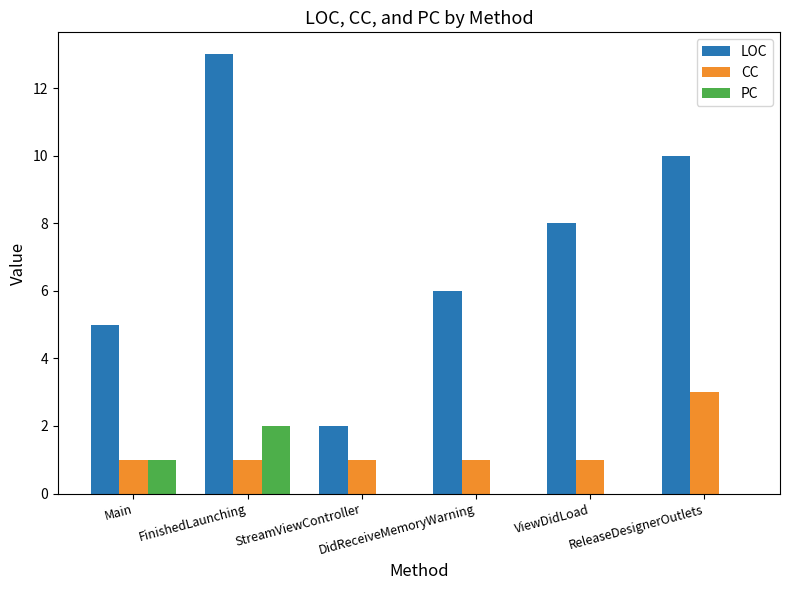

Reading left to right, list all the values displayed in this chart.

LOC: 5	13	2	6	8	10
CC: 1	1	1	1	1	3
PC: 1	2	0	0	0	0